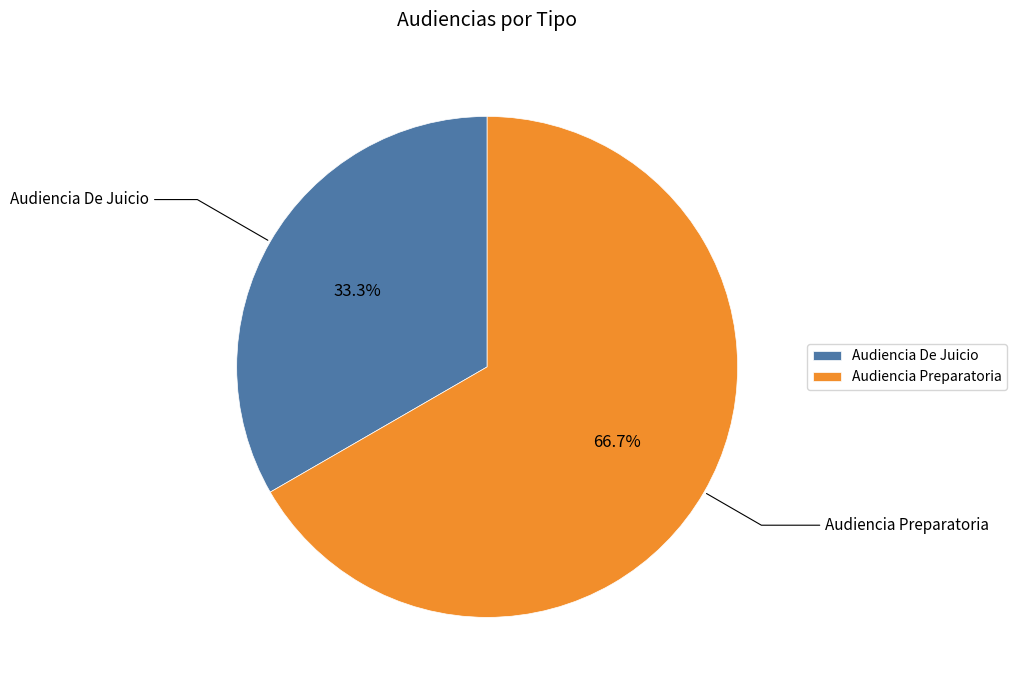

Rank the categories by value from lowest to highest.

Audiencia De Juicio, Audiencia Preparatoria